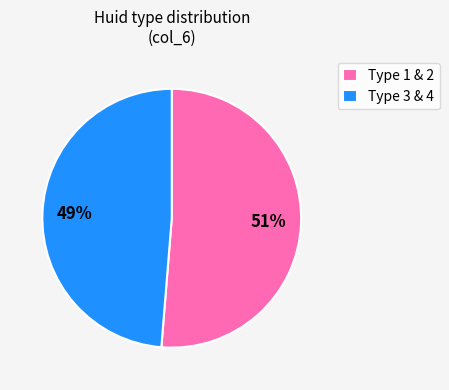

Which has a higher value, Type 1 & 2 or Type 3 & 4?

Type 1 & 2